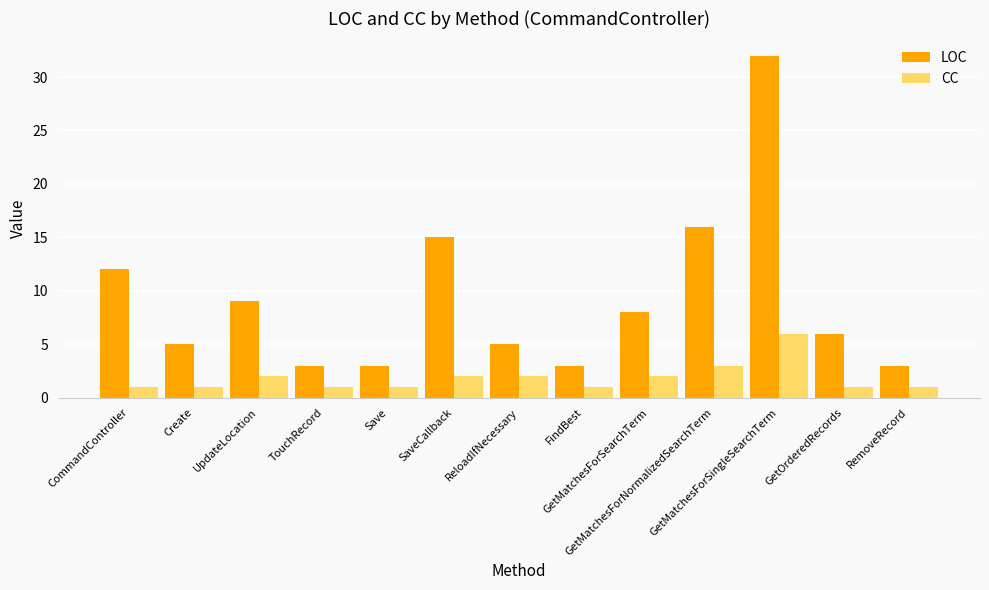

List the series in order of their peak value, lowest first.

CC, LOC